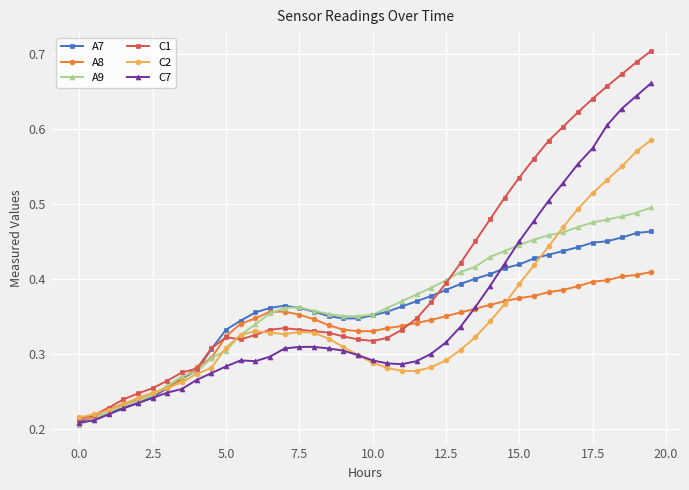

How many data points does each series have?

40